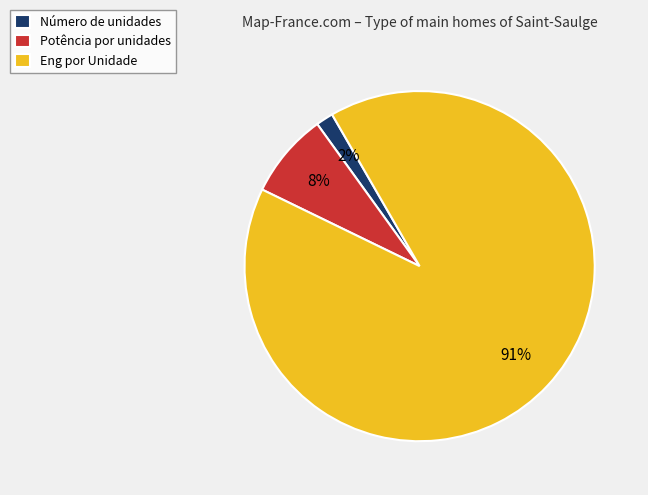

Count the number of slices in the pie.

3